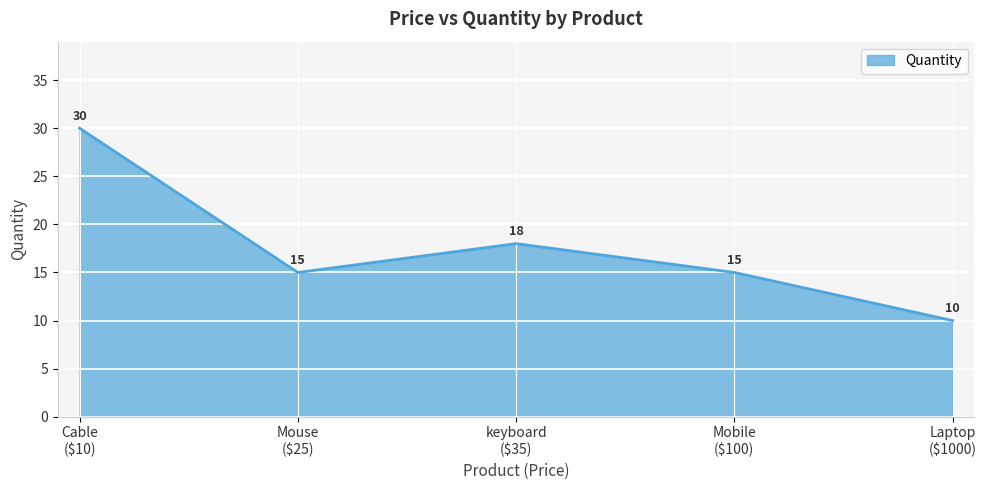

Where does the data first go above 15?

Cable
($10)